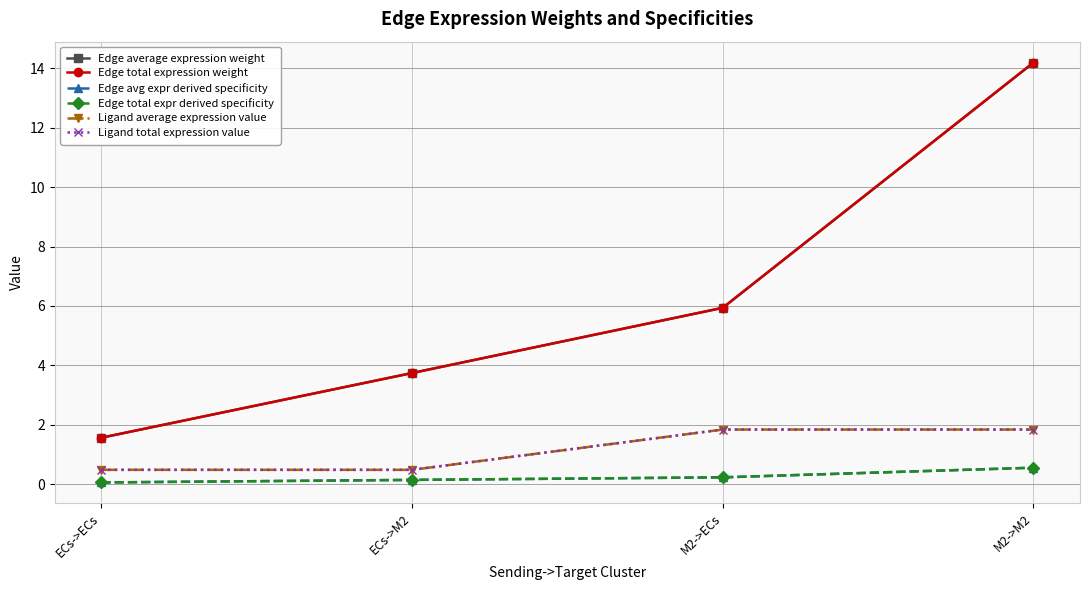

Reading right to left, extract all data points from this chart.

Edge average expression weight: 14.2	5.9	3.7	1.6
Edge total expression weight: 14.2	5.9	3.7	1.6
Edge avg expr derived specificity: 0.6	0.2	0.1	0.1
Edge total expr derived specificity: 0.6	0.2	0.1	0.1
Ligand average expression value: 1.8	1.8	0.5	0.5
Ligand total expression value: 1.8	1.8	0.5	0.5